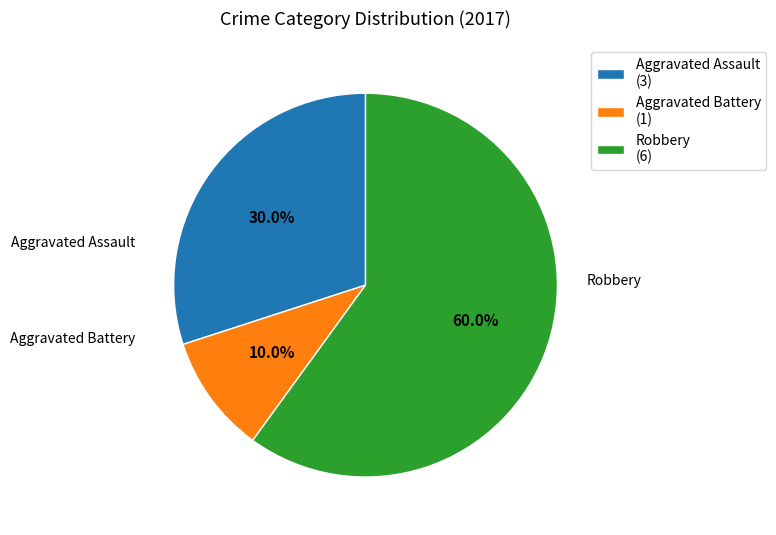

Count the number of slices in the pie.

3